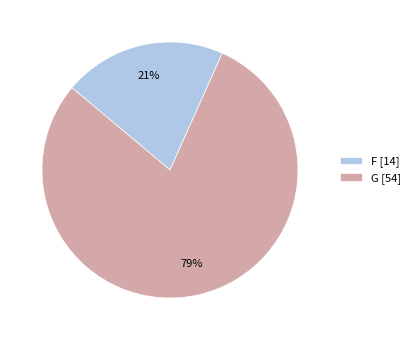

Does G account for over 50% of the chart?

Yes